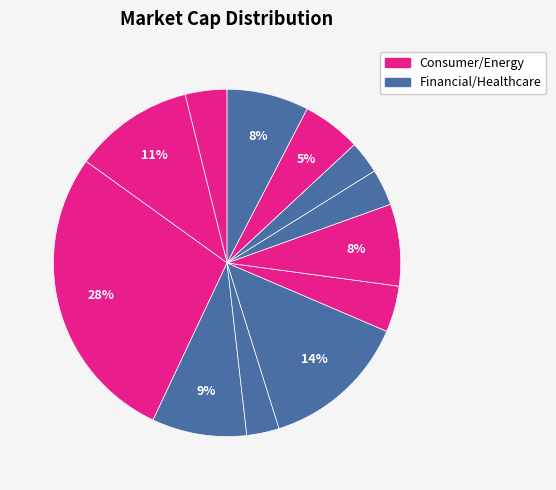

Is there any slice that represents more than half of the pie?

No